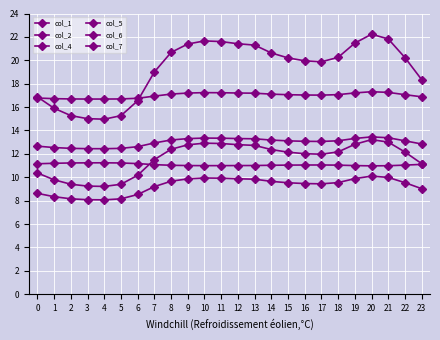

How many lines are shown in the chart?

6